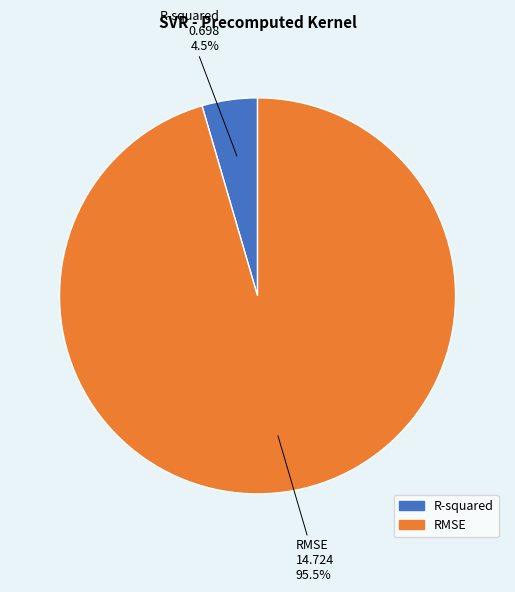

To the nearest percent, what is the difference between the largest and smallest slice percentages?

91%